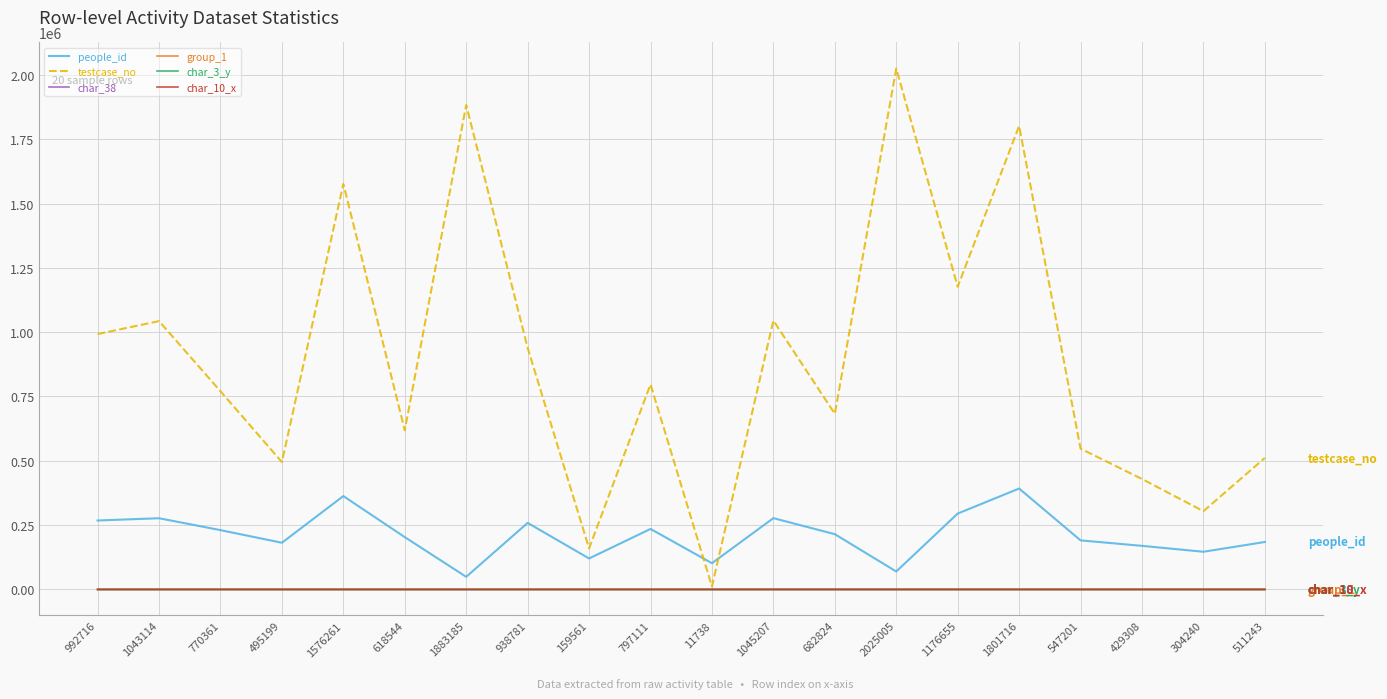

What is the difference between the maximum and minimum values in the people_id series?

343190